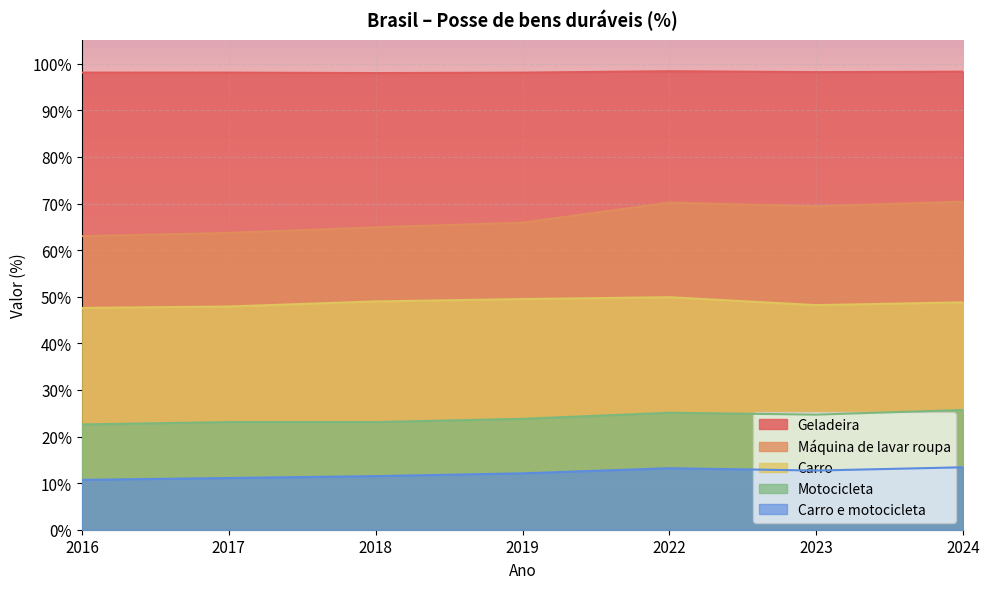

True or false: Motocicleta and Carro cross at least once.

False